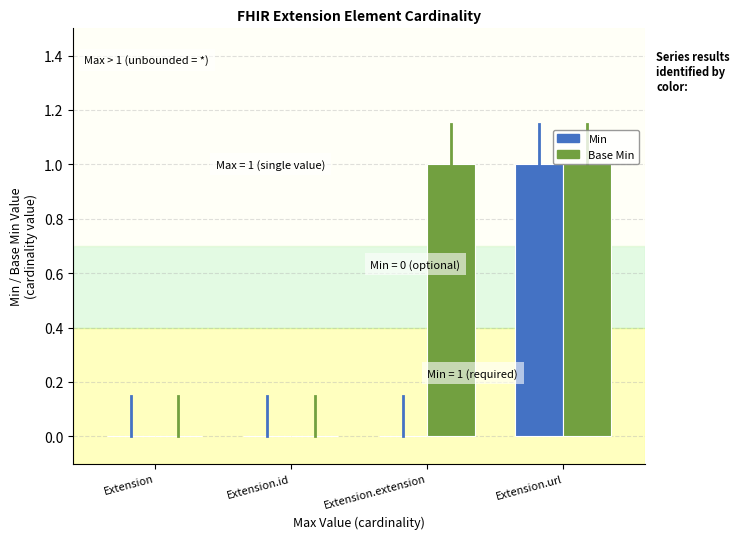

The value of Base Min at Extension.extension is 0. True or false?

False